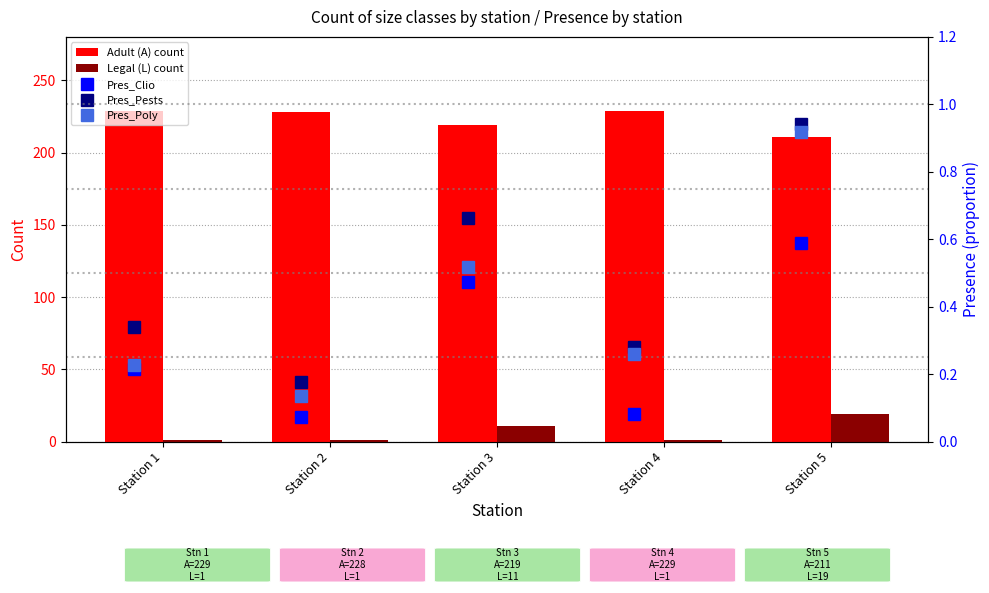

What are all the series names shown in the legend?

Adult (A), Legal (L), Pres_Clio, Pres_Pests, Pres_Poly